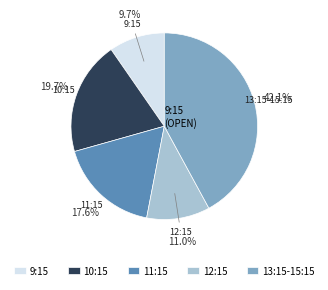

Does 13:15-15:15 represent more than half of the total?

No